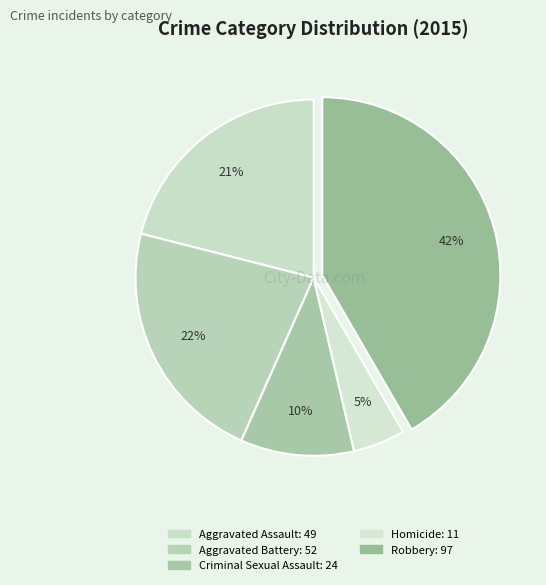

How many slices are in this pie chart?

5